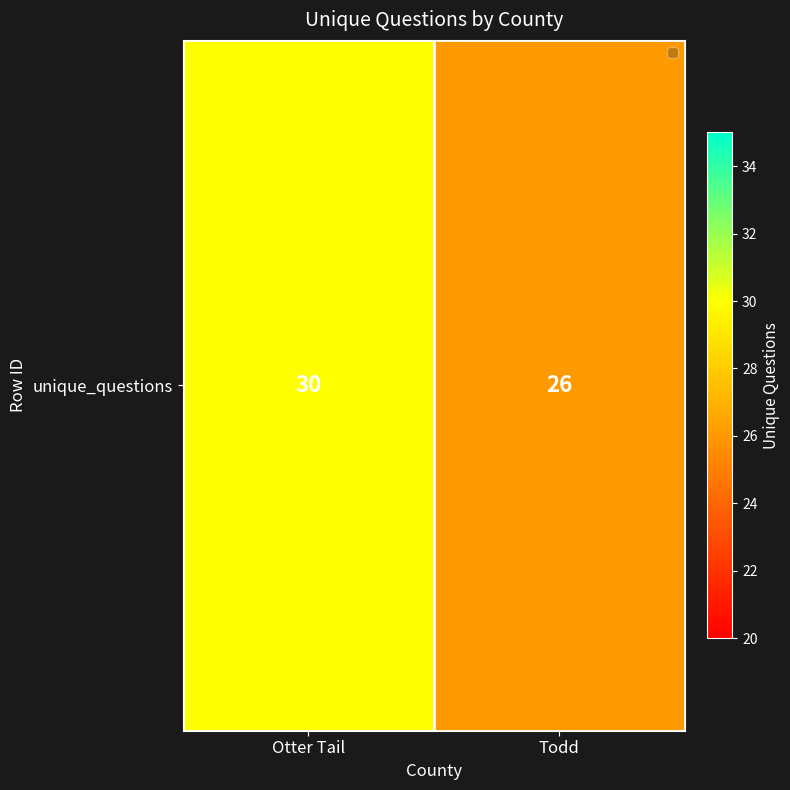

Reading left to right, extract all data points from this chart.

30	26